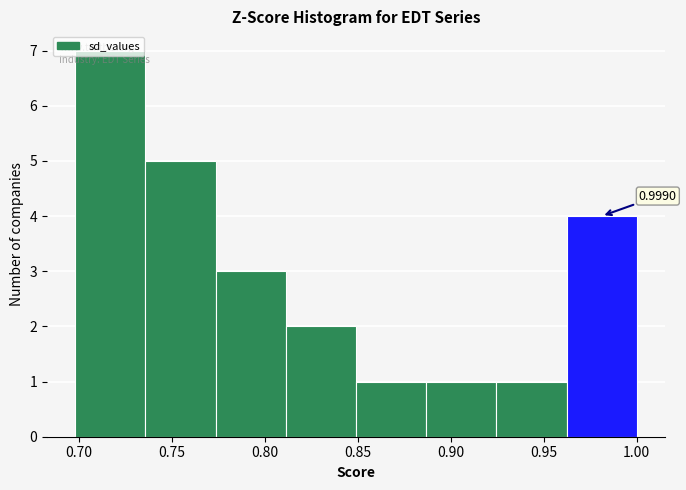

Which range on the x-axis has the tallest bar?

0.700 to 0.735